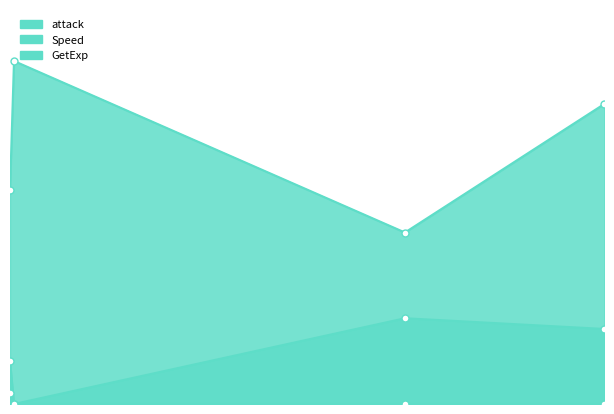

True or false: attack and Speed cross at least once.

False